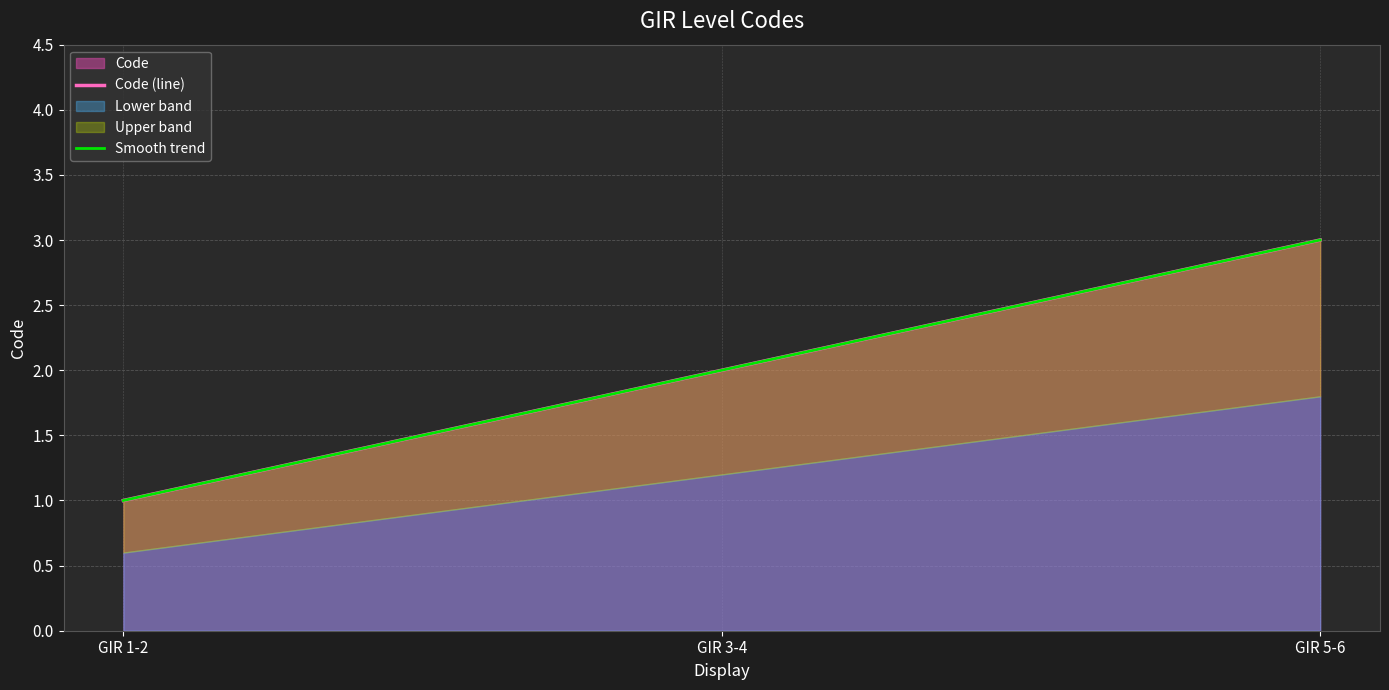

Reading left to right, extract all data points from this chart.

GIR 1-2=1	GIR 3-4=2	GIR 5-6=3